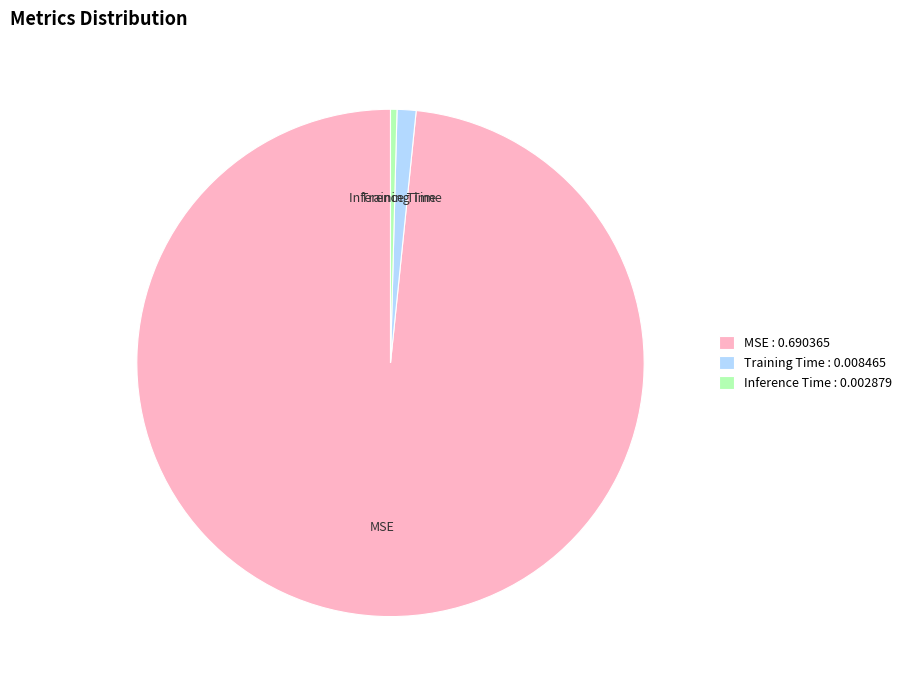

Count the number of slices in the pie.

3